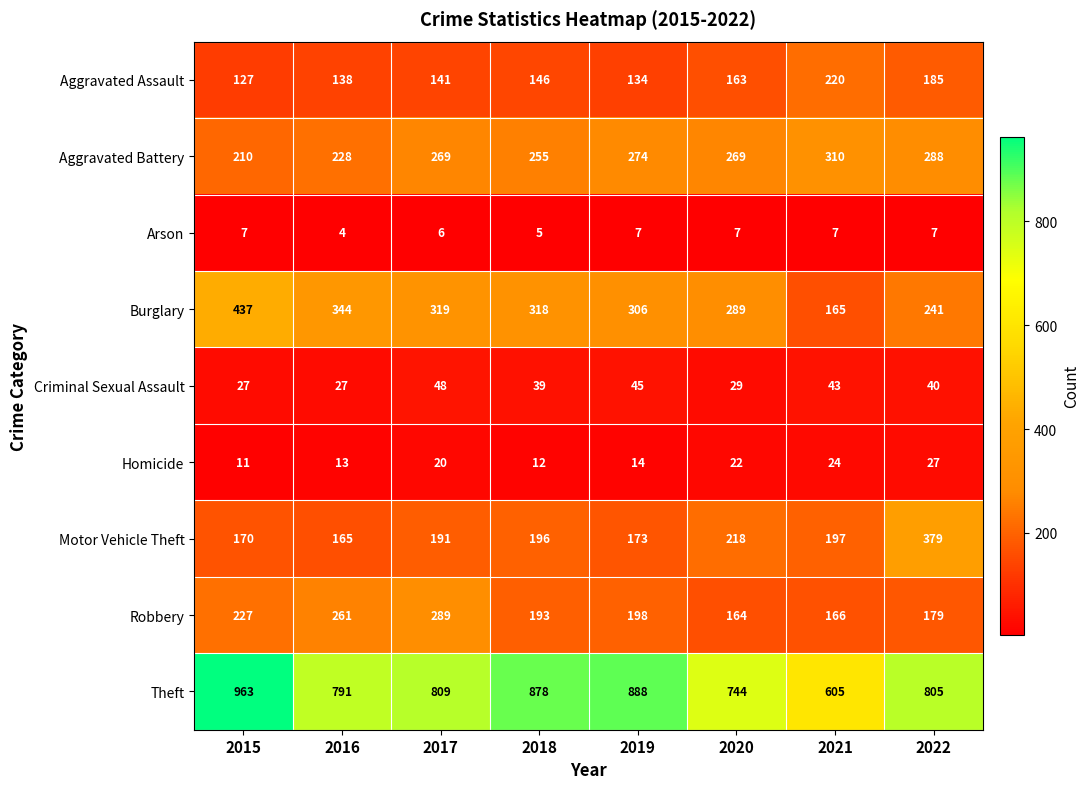

What is the maximum value shown in the chart?

963